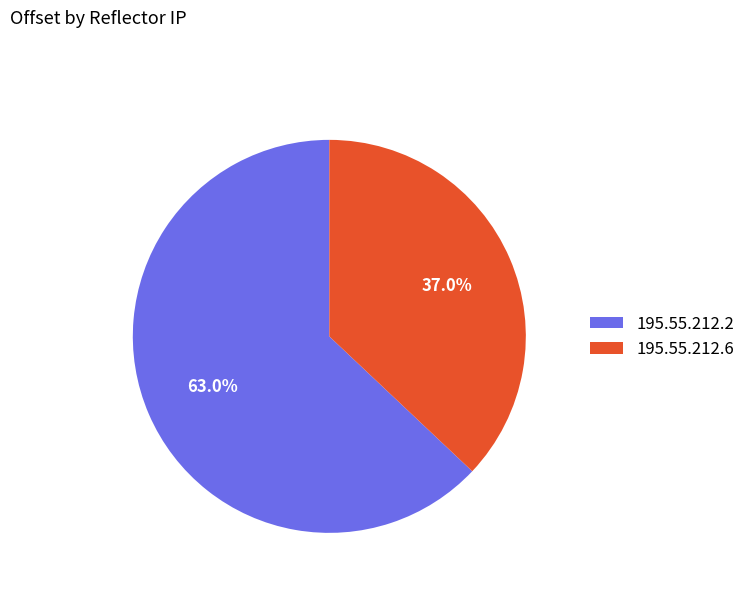

Which category has the biggest portion of the pie?

195.55.212.2